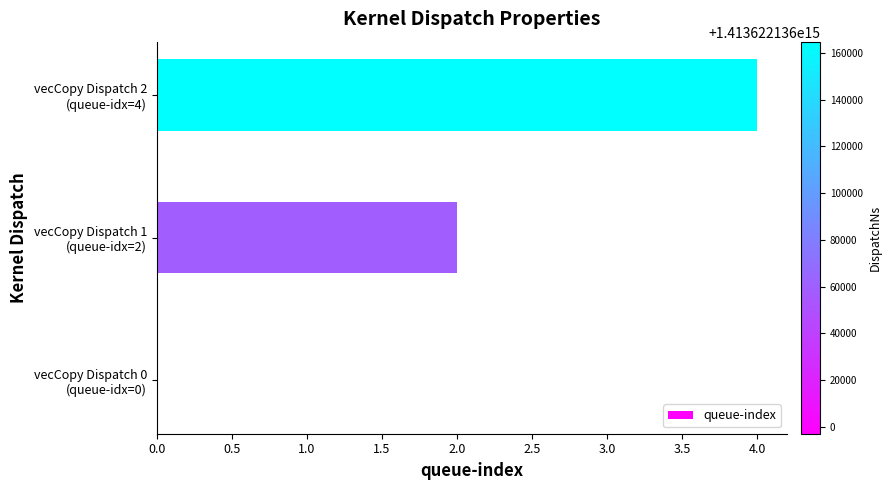

What is the sum of all values?

6